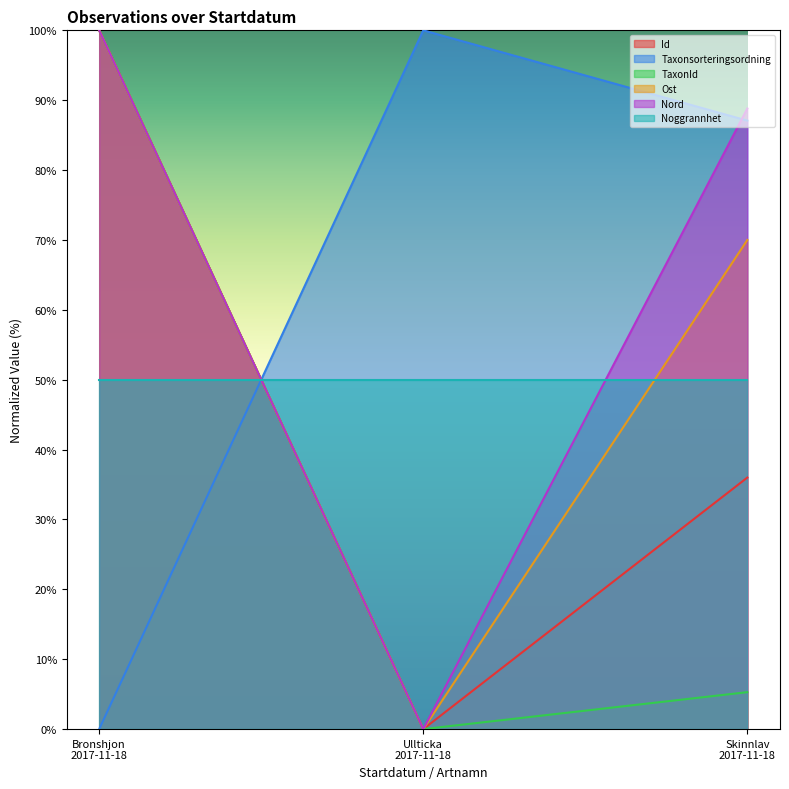

What is the greatest value displayed?

100.0